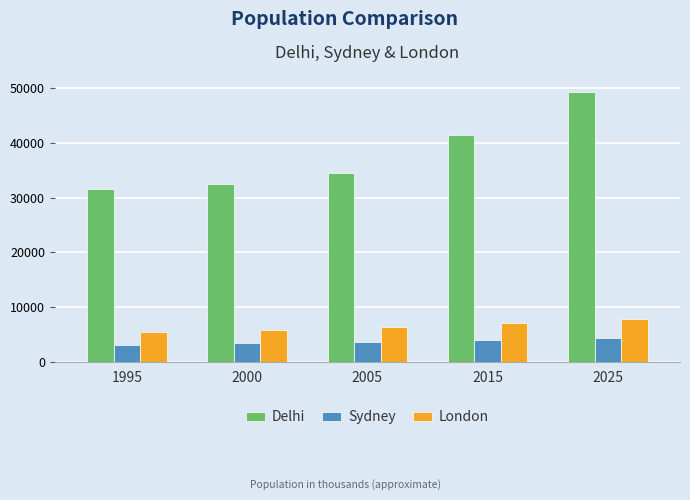

At how many categories does at least one series exceed 42925?

1